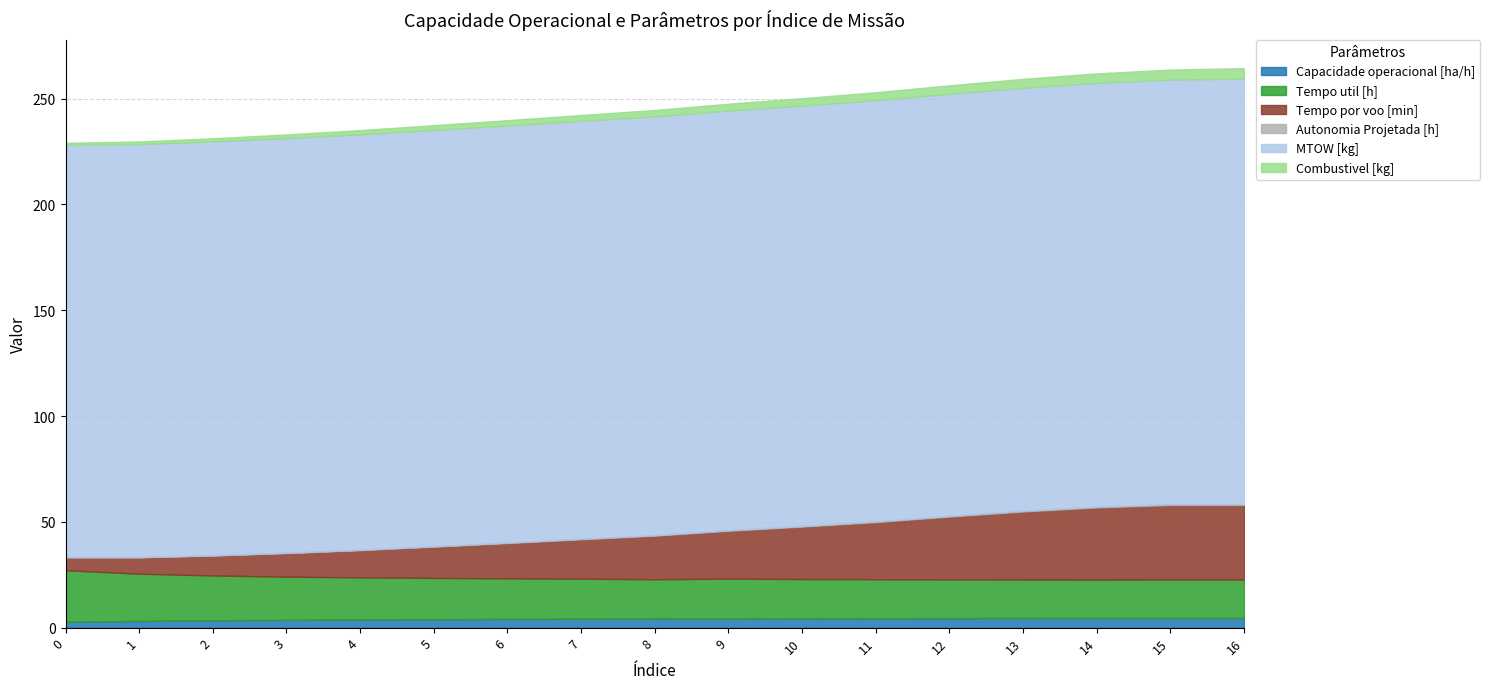

Reading left to right, extract all data points from this chart.

Capacidade operacional [ha/h]: 0=2.8	1=3.2	2=3.5	3=3.7	4=3.8	5=4.0	6=4.1	7=4.2	8=4.3	9=4.3	10=4.4	11=4.4	12=4.5	13=4.5	14=4.6	15=4.6	16=4.6
Tempo util [h]: 0=24.4	1=22.3	2=21.2	3=20.4	4=19.9	5=19.5	6=19.2	7=18.9	8=18.6	9=18.9	10=18.6	11=18.4	12=18.3	13=18.2	14=18.2	15=18.2	16=18.2
Tempo por voo [min]: 0=6.1	1=7.7	2=9.4	3=11.1	4=12.9	5=14.8	6=16.7	7=18.6	8=20.6	9=22.6	10=24.8	11=27.0	12=29.7	13=32.1	14=34.1	15=35.2	16=35.2
Autonomia Projetada [h]: 0=0.1	1=0.1	2=0.1	3=0.2	4=0.2	5=0.2	6=0.2	7=0.2	8=0.3	9=0.3	10=0.3	11=0.3	12=0.4	13=0.4	14=0.4	15=0.4	16=0.4
MTOW [kg]: 0=194.8	1=195.2	2=195.6	3=195.9	4=196.3	5=196.7	6=197.1	7=197.5	8=197.9	9=198.3	10=198.7	11=199.1	12=199.4	13=199.8	14=200.2	15=200.6	16=201.0
Combustivel [kg]: 0=1.0	1=1.2	2=1.5	3=1.8	4=2.0	5=2.2	6=2.5	7=2.8	8=3.0	9=3.2	10=3.5	11=3.8	12=4.0	13=4.2	14=4.5	15=4.8	16=5.0